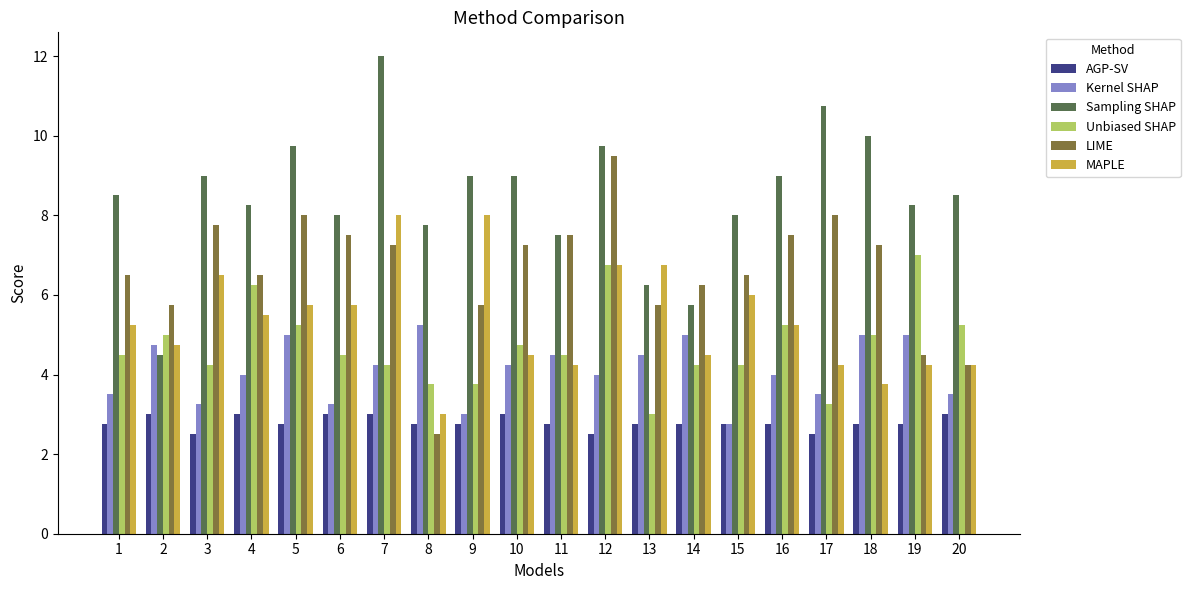

How many data points in LIME are less than 7?

10